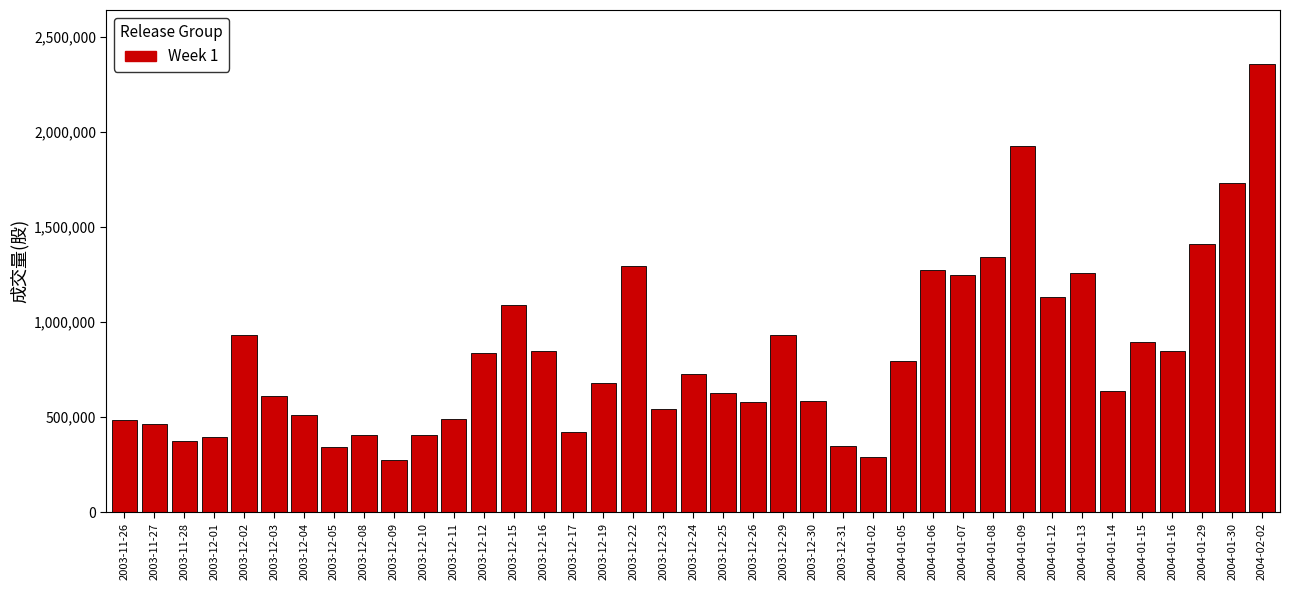

The value at 2003-12-29 is 1359540. True or false?

False